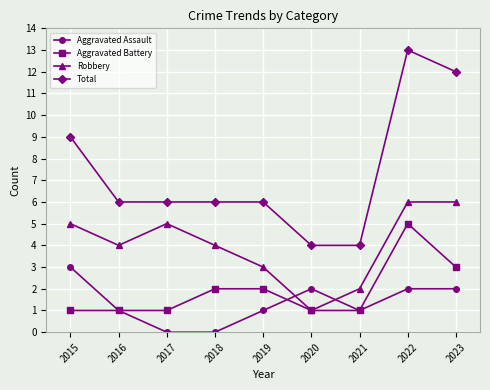

What is the approximate value of Total at 2023?

12